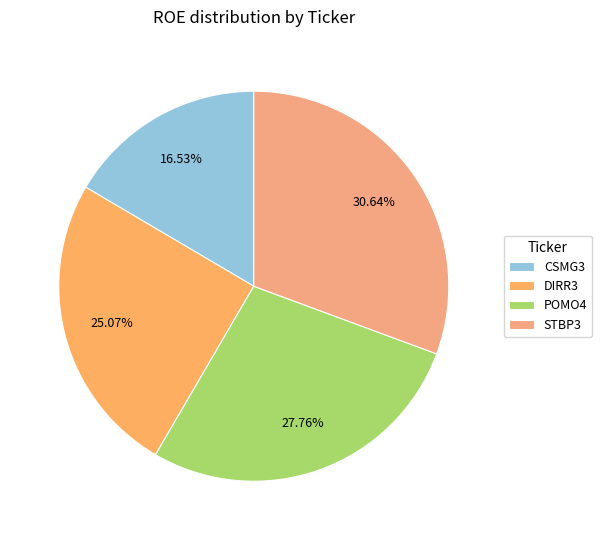

Does any single category account for the majority?

No